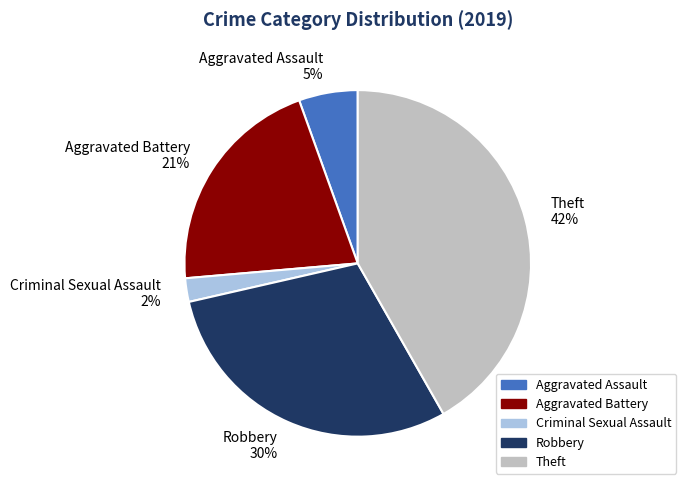

What percentage is the Robbery slice, to the nearest percent?

30%